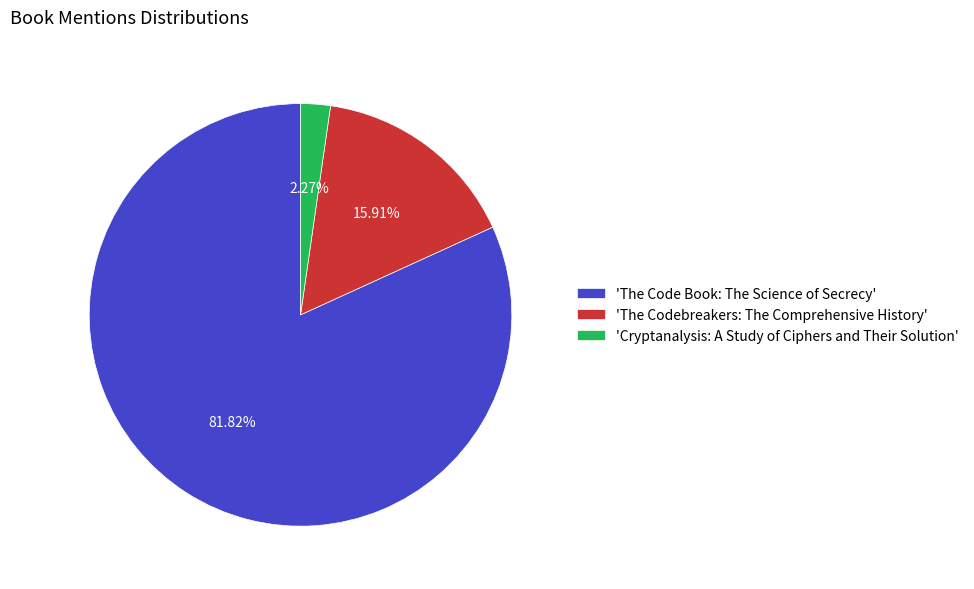

Rank the categories by value from lowest to highest.

'Cryptanalysis: A Study of Ciphers and Their Solution', 'The Codebreakers: The Comprehensive History', 'The Code Book: The Science of Secrecy'